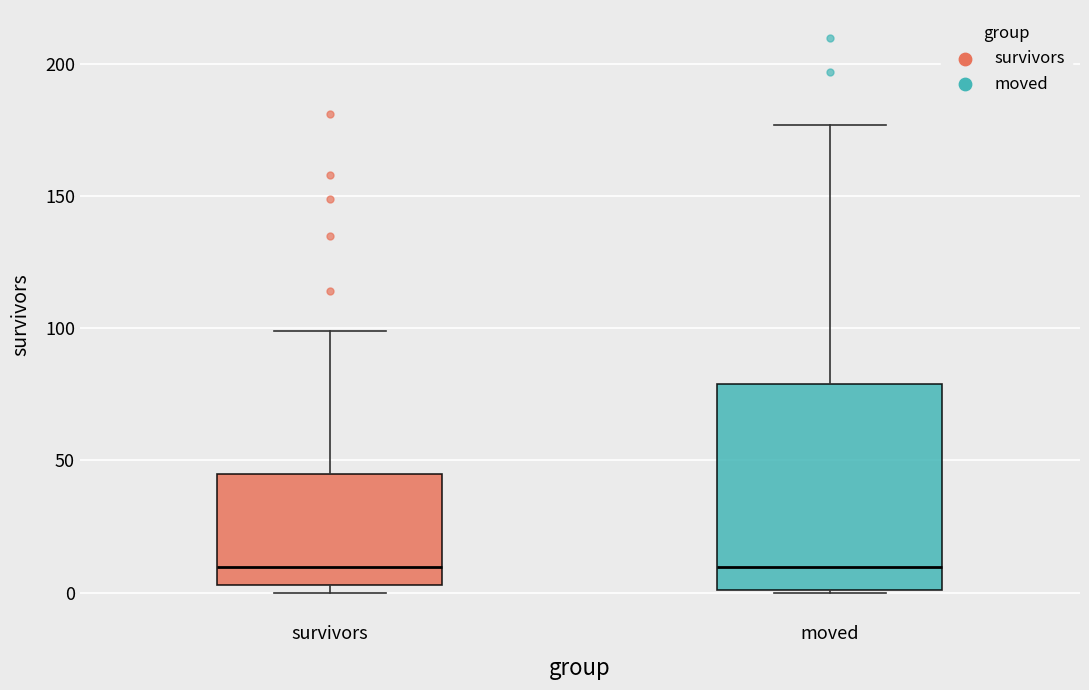

Where does the upper whisker of the box for survivors end on the y-axis? The values are not printed on the chart, so give them approximately, as read against the axis.

100